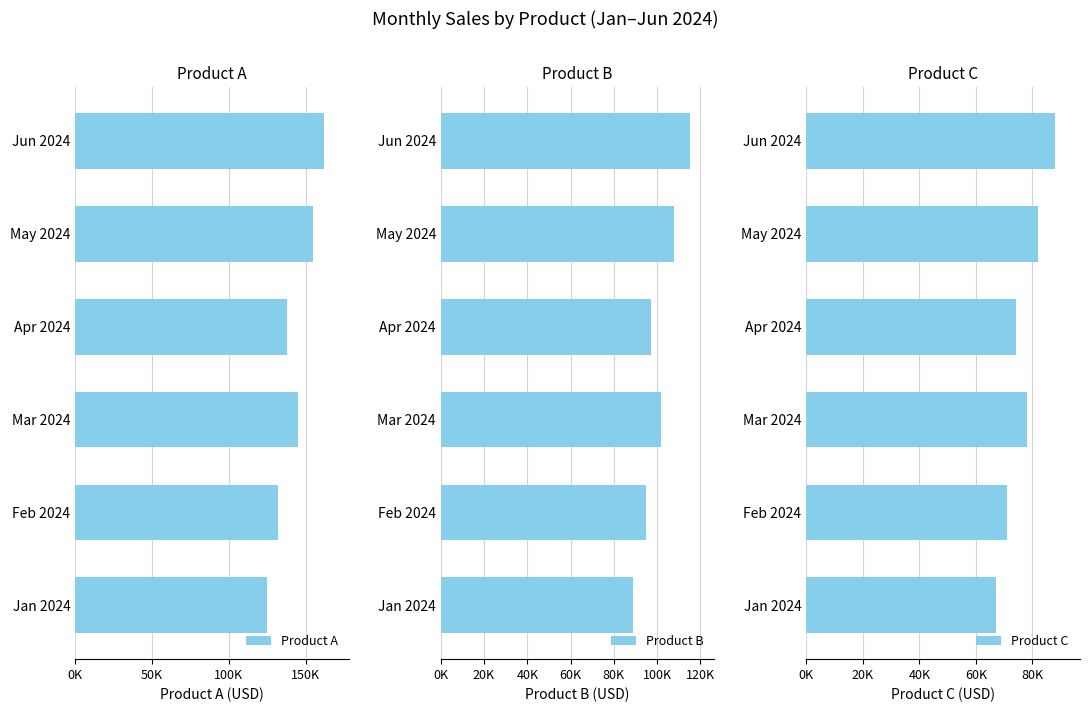

Rank the series by their maximum value, from highest to lowest.

Product A, Product B, Product C